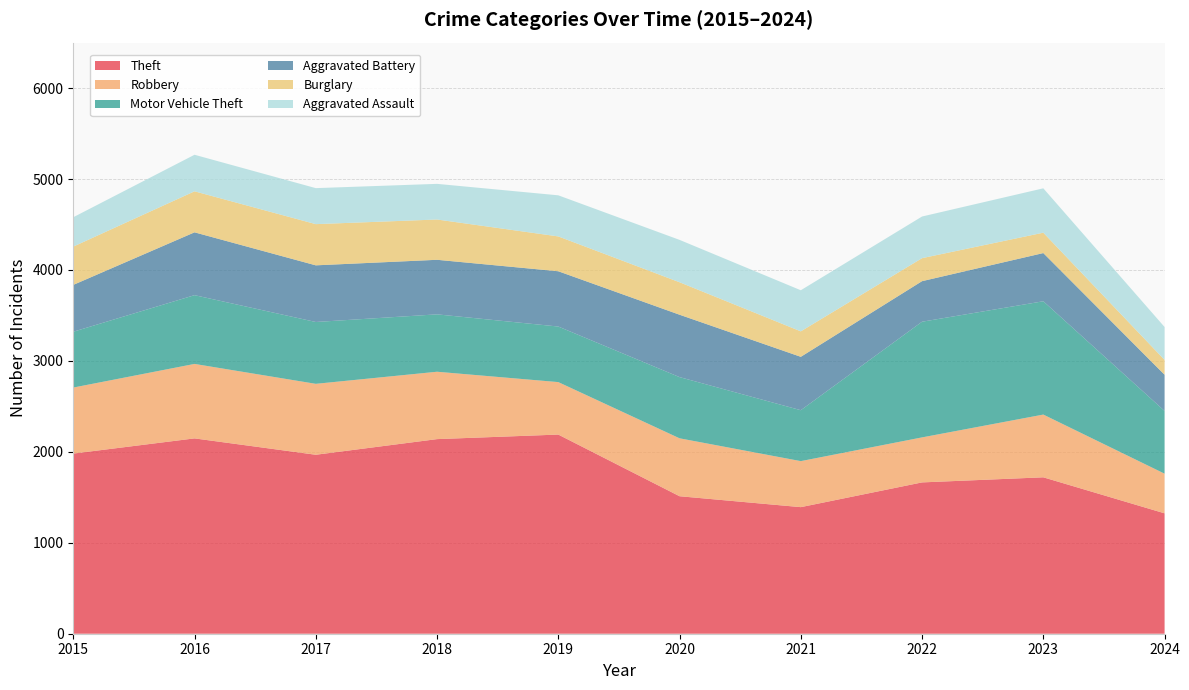

Reading left to right, transcribe all the data shown in this chart.

Theft: 2015=1981	2016=2148	2017=1968	2018=2140	2019=2190	2020=1512	2021=1392	2022=1664	2023=1720	2024=1324
Robbery: 2015=726	2016=819	2017=780	2018=741	2019=577	2020=637	2021=506	2022=495	2023=690	2024=436
Motor Vehicle Theft: 2015=614	2016=756	2017=680	2018=631	2019=611	2020=673	2021=560	2022=1272	2023=1246	2024=690
Aggravated Battery: 2015=515	2016=691	2017=623	2018=600	2019=608	2020=686	2021=587	2022=446	2023=530	2024=398
Burglary: 2015=421	2016=451	2017=453	2018=443	2019=383	2020=357	2021=280	2022=253	2023=224	2024=163
Aggravated Assault: 2015=323	2016=402	2017=396	2018=392	2019=452	2020=466	2021=452	2022=458	2023=488	2024=362